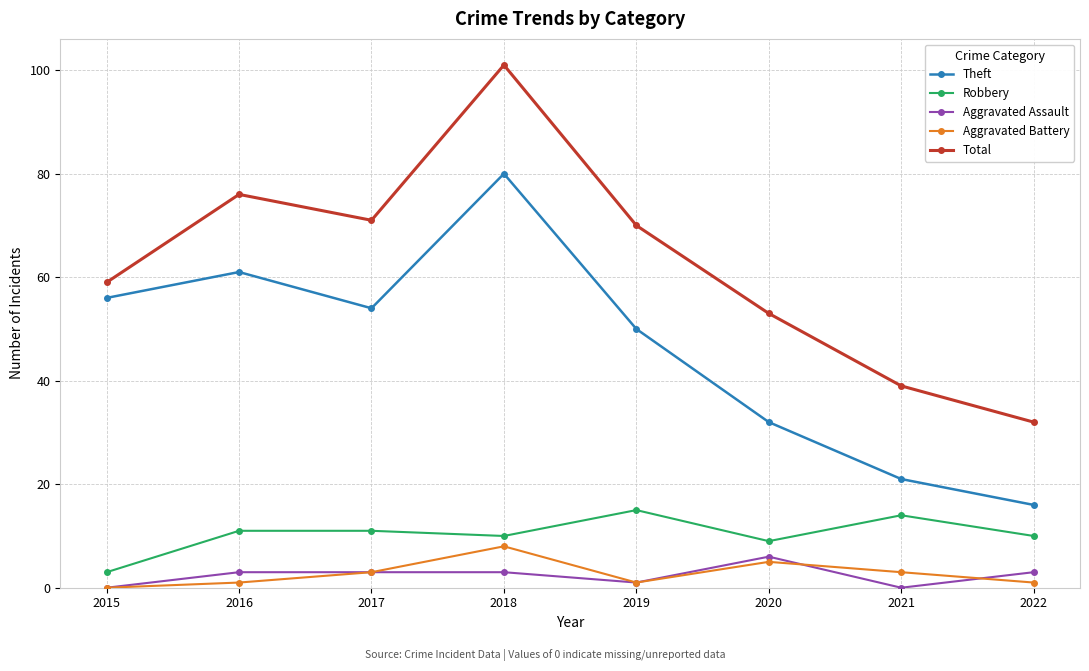

Reading left to right, extract all data points from this chart.

Theft: 56	61	54	80	50	32	21	16
Robbery: 3	11	11	10	15	9	14	10
Aggravated Assault: 0	3	3	3	1	6	0	3
Aggravated Battery: 0	1	3	8	1	5	3	1
Total: 59	76	71	101	70	53	39	32